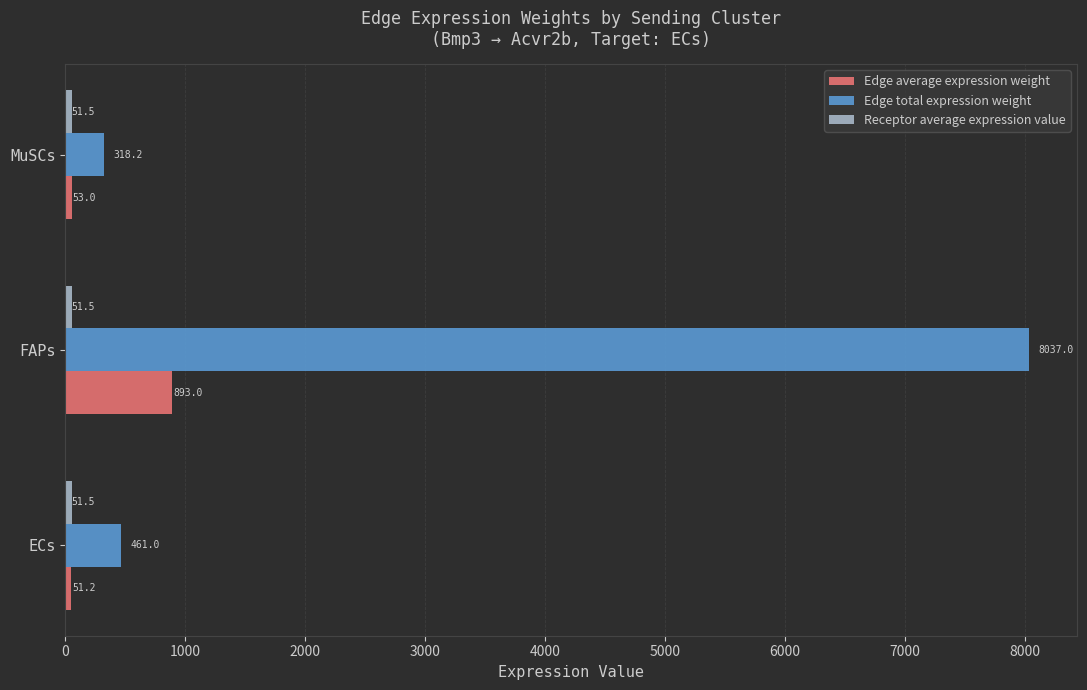

What is the sum of the Edge average expression weight values at FAPs and MuSCs?

946.0